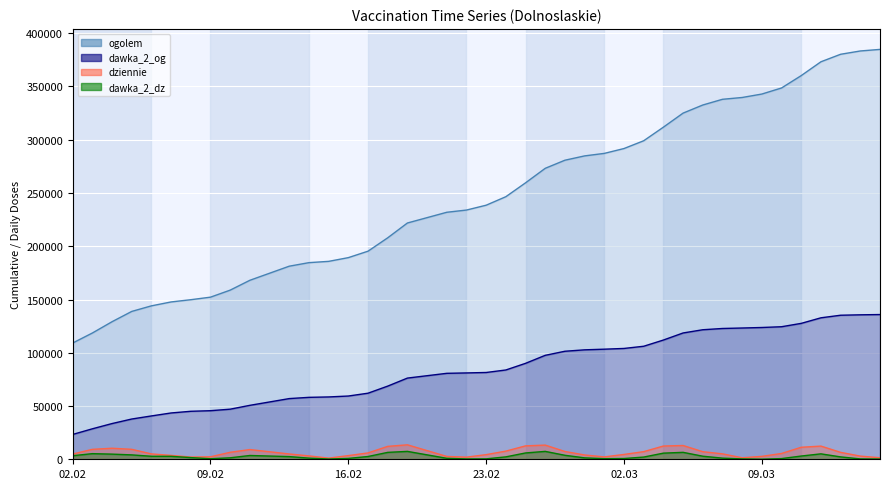

At which label does ogolem reach its minimum?

02.02